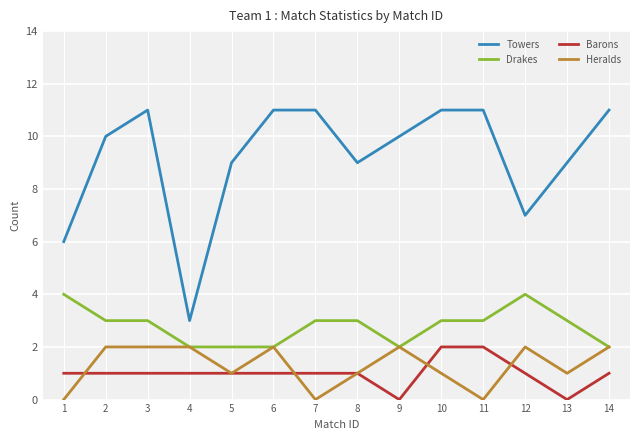

What is the sum of the Towers values at 10 and 7?

22